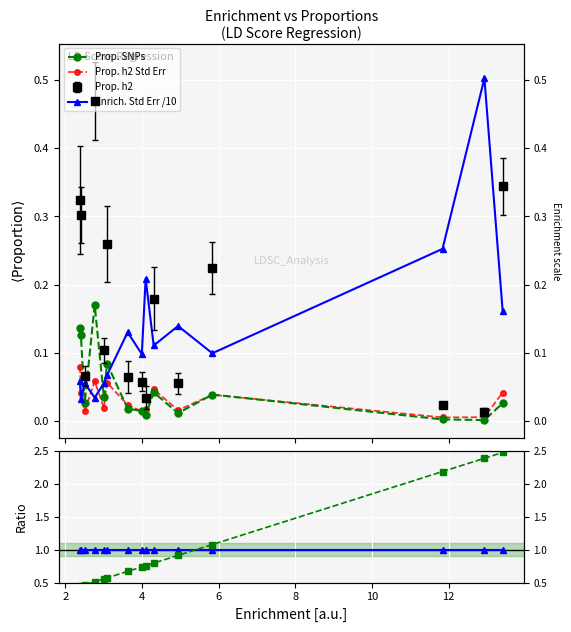

True or false: Prop. h2 Std Err and Reference cross at least once.

False